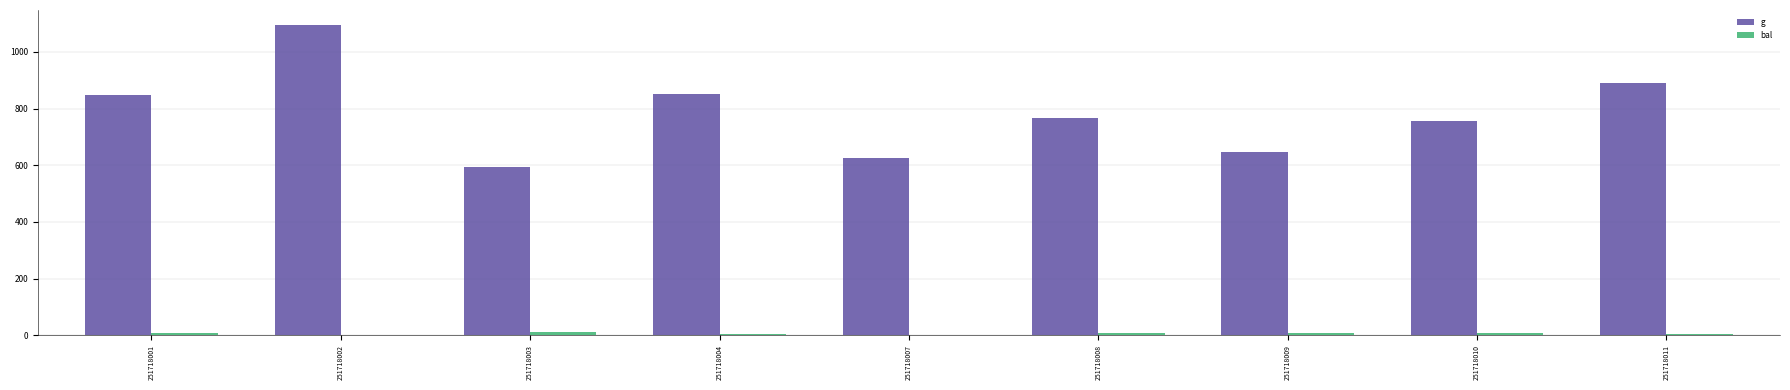

Which series has the largest total across all categories?

g